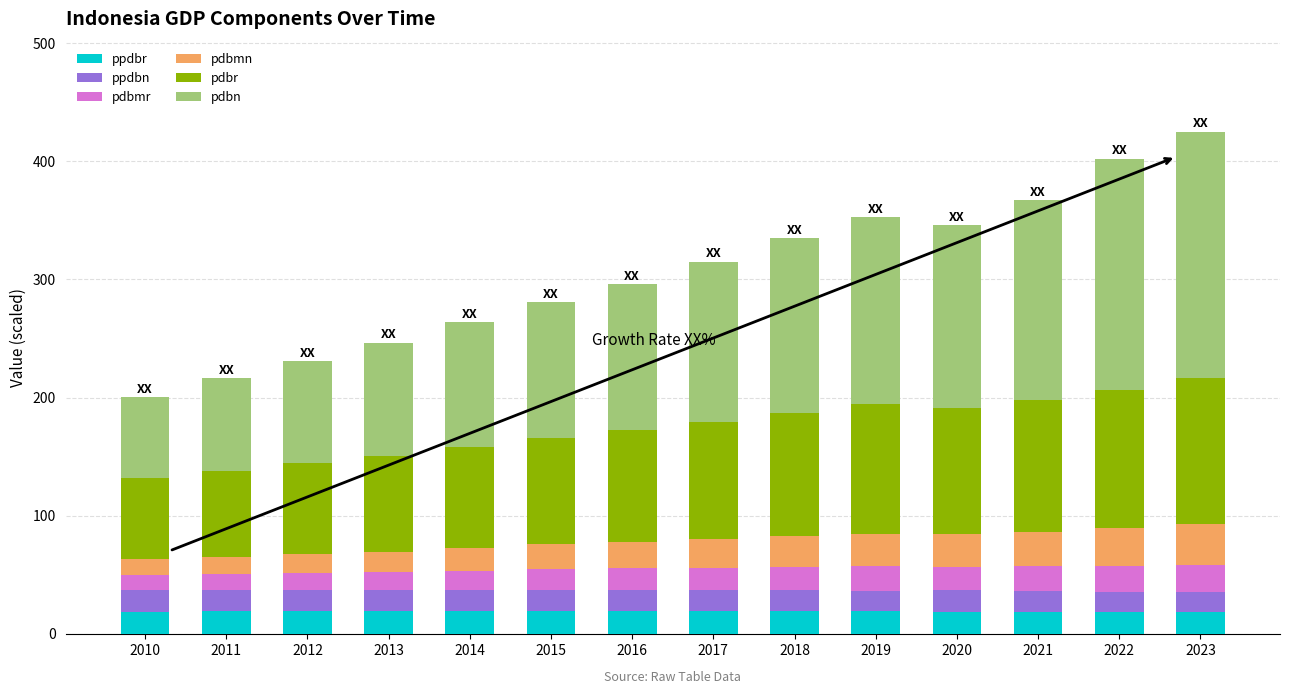

What is the total value across all series at 2016?

296.2